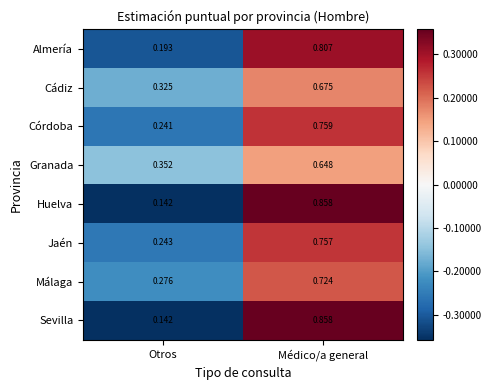

Which label corresponds to the smallest value in the chart?

Otros